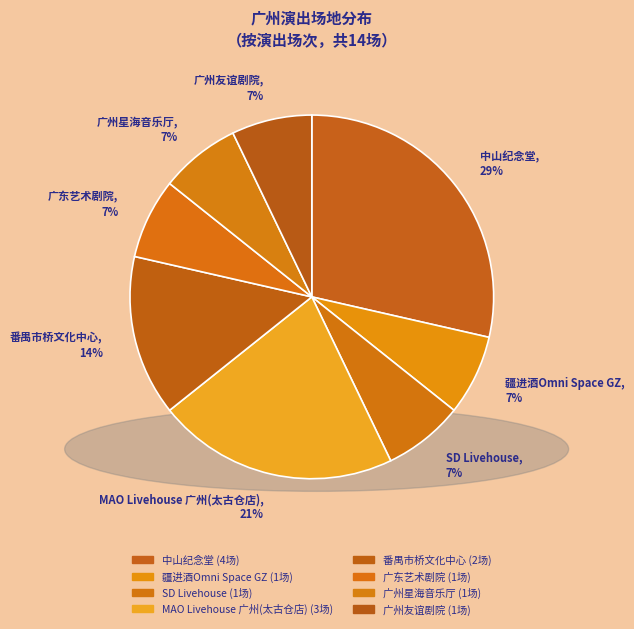

Is it true that SD Livehouse is 7% of the pie?

True